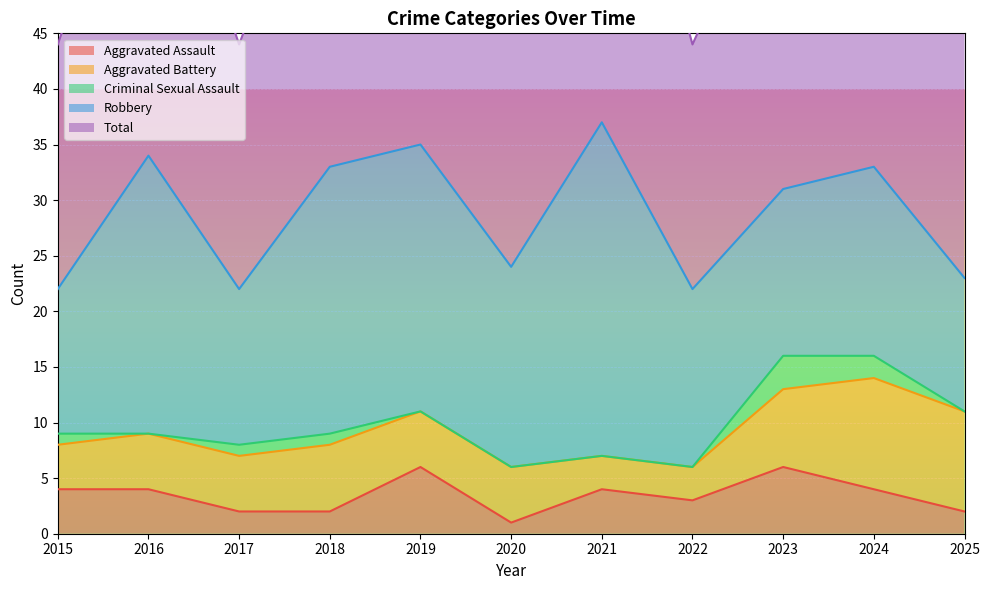

How many data points does each series have?

11